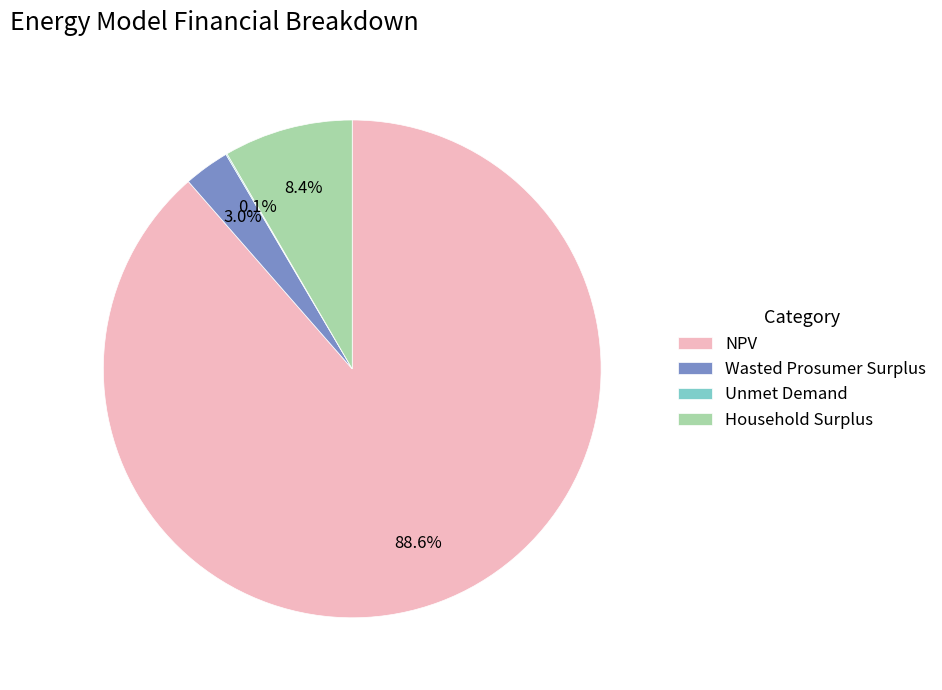

The Household Surplus slice represents 8% of the pie. True or false?

True